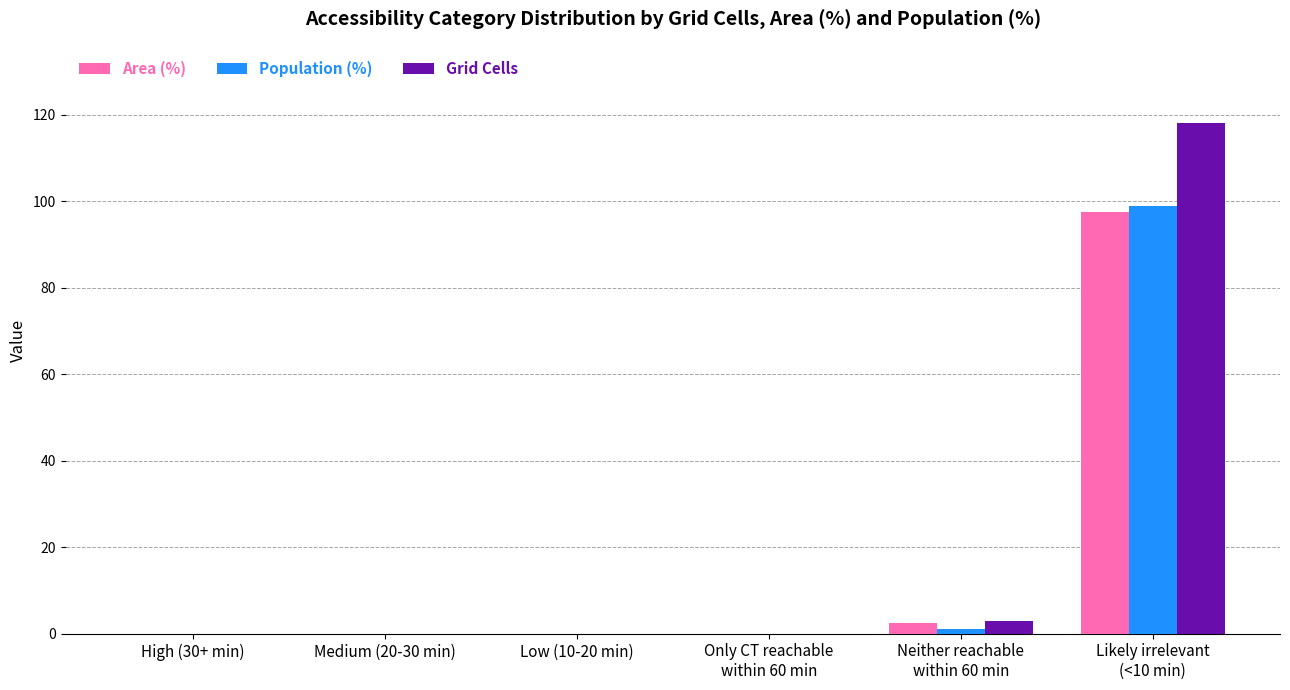

What is the sum of all Population (%) values?

100.0